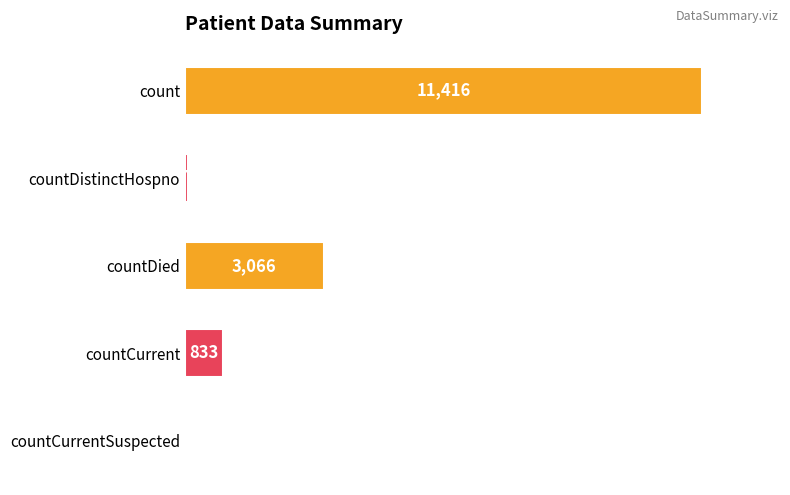

The value at countDistinctHospno is 76. True or false?

True